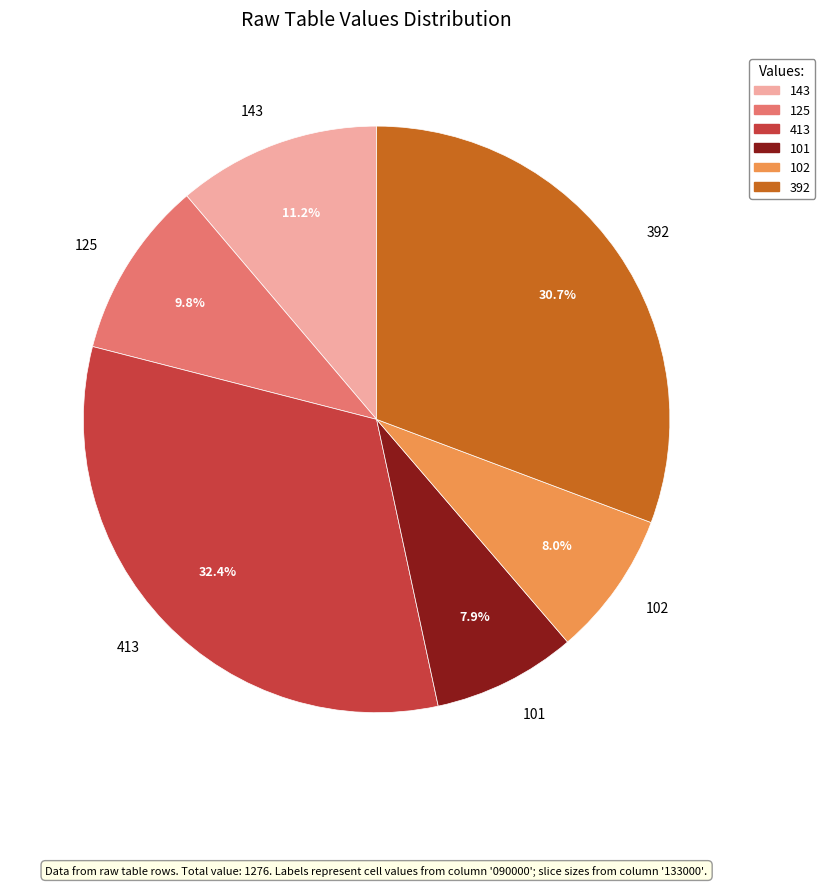

Is it true that 413 is 32% of the pie?

True